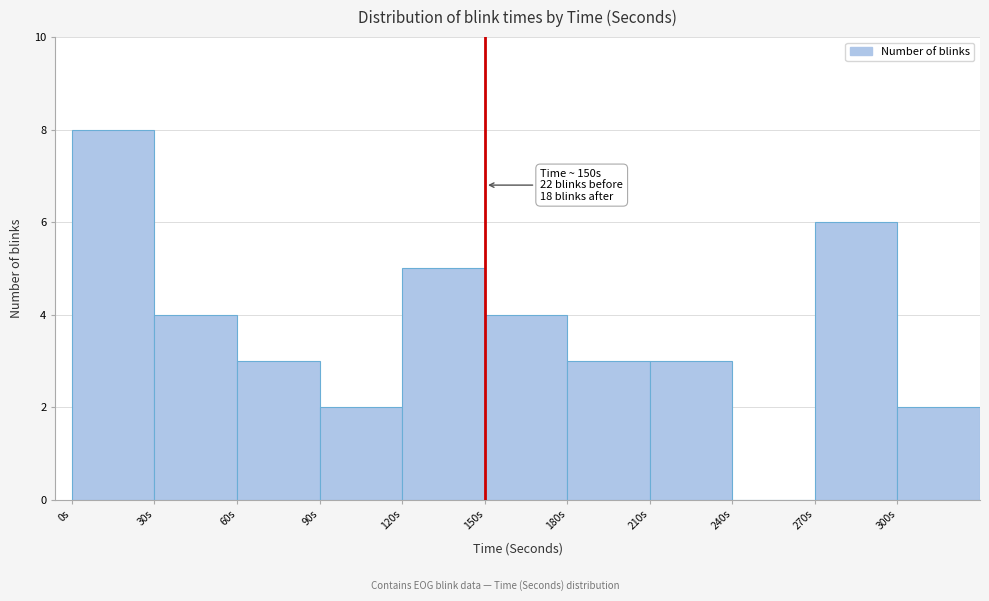

Over which range of the x-axis is the bar tallest?

0 to 30